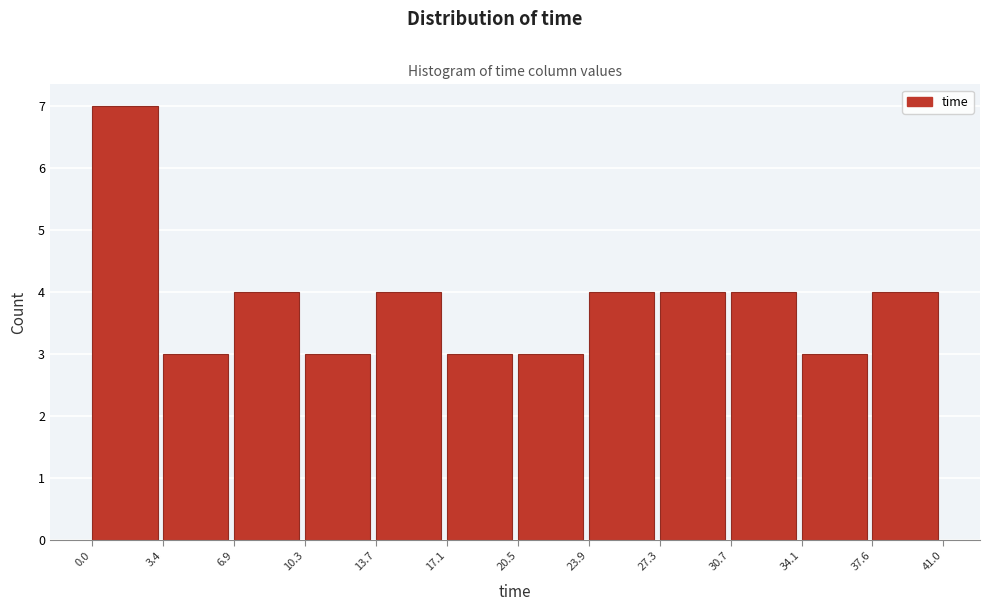

What is the height of the bar covering 30.7 to 34.1 on the x-axis? The values are not printed on the chart, so give them approximately, as read against the axis.

4